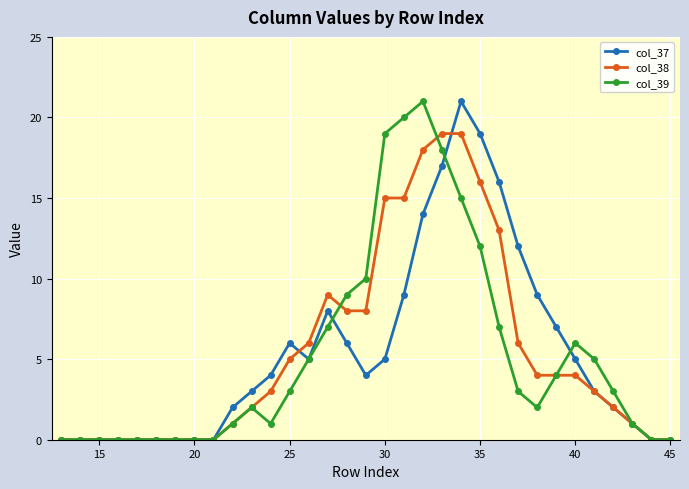

Rank the series by their average value, from lowest to highest.

col_39, col_37, col_38